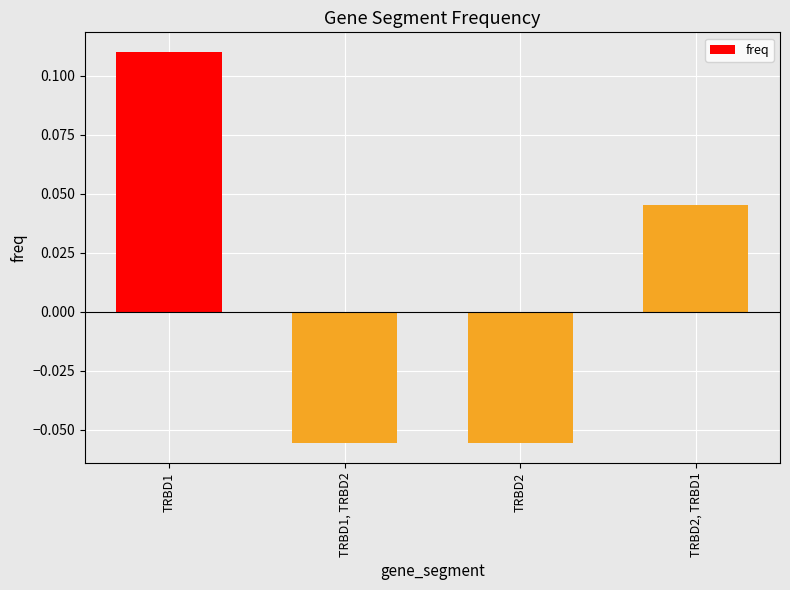

How many data points are less than 0?

2